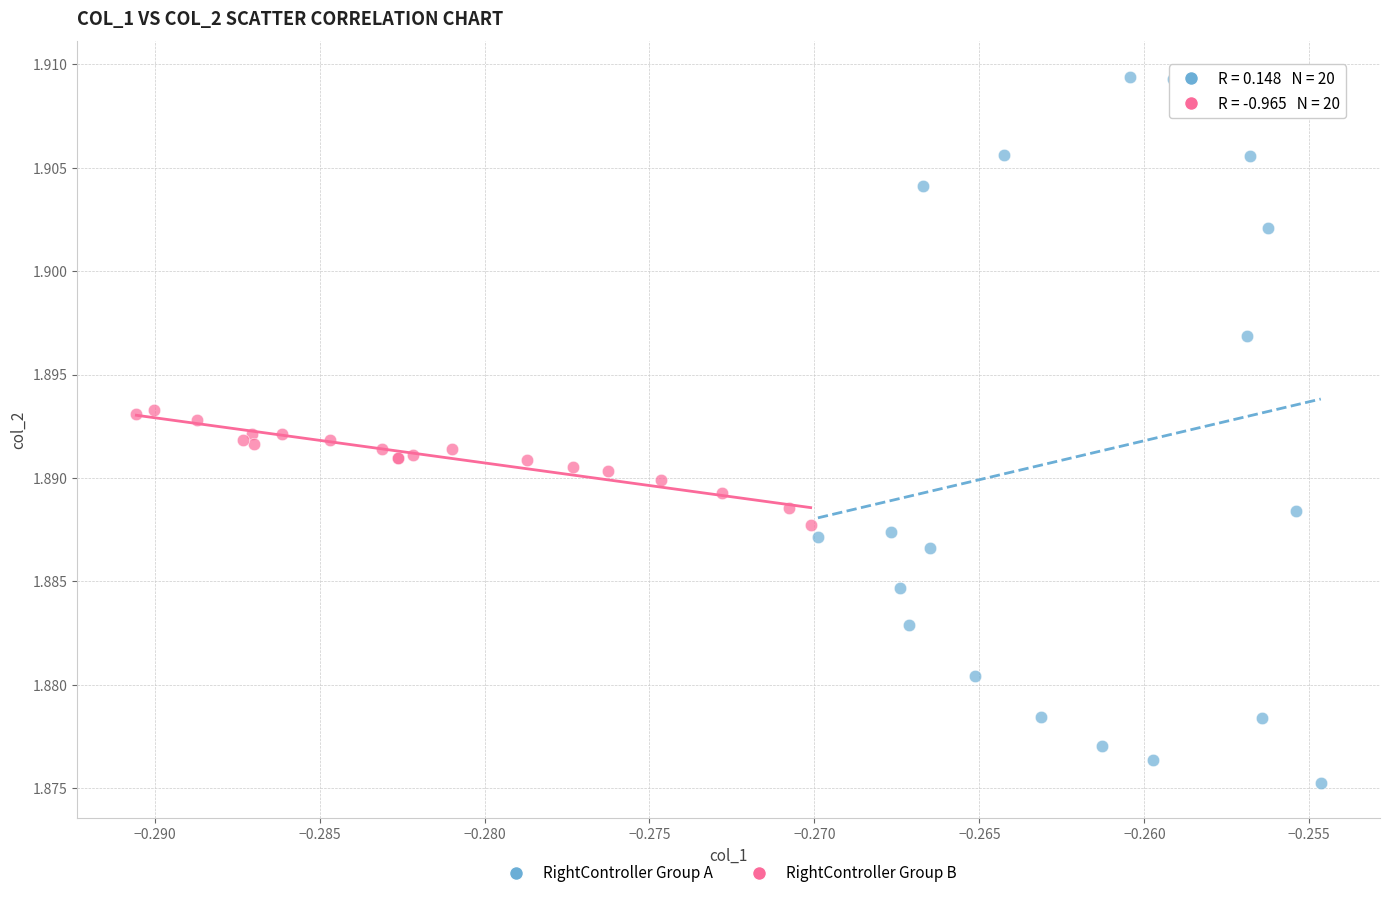

Which series reaches the minimum Y coordinate?

RightController Group A